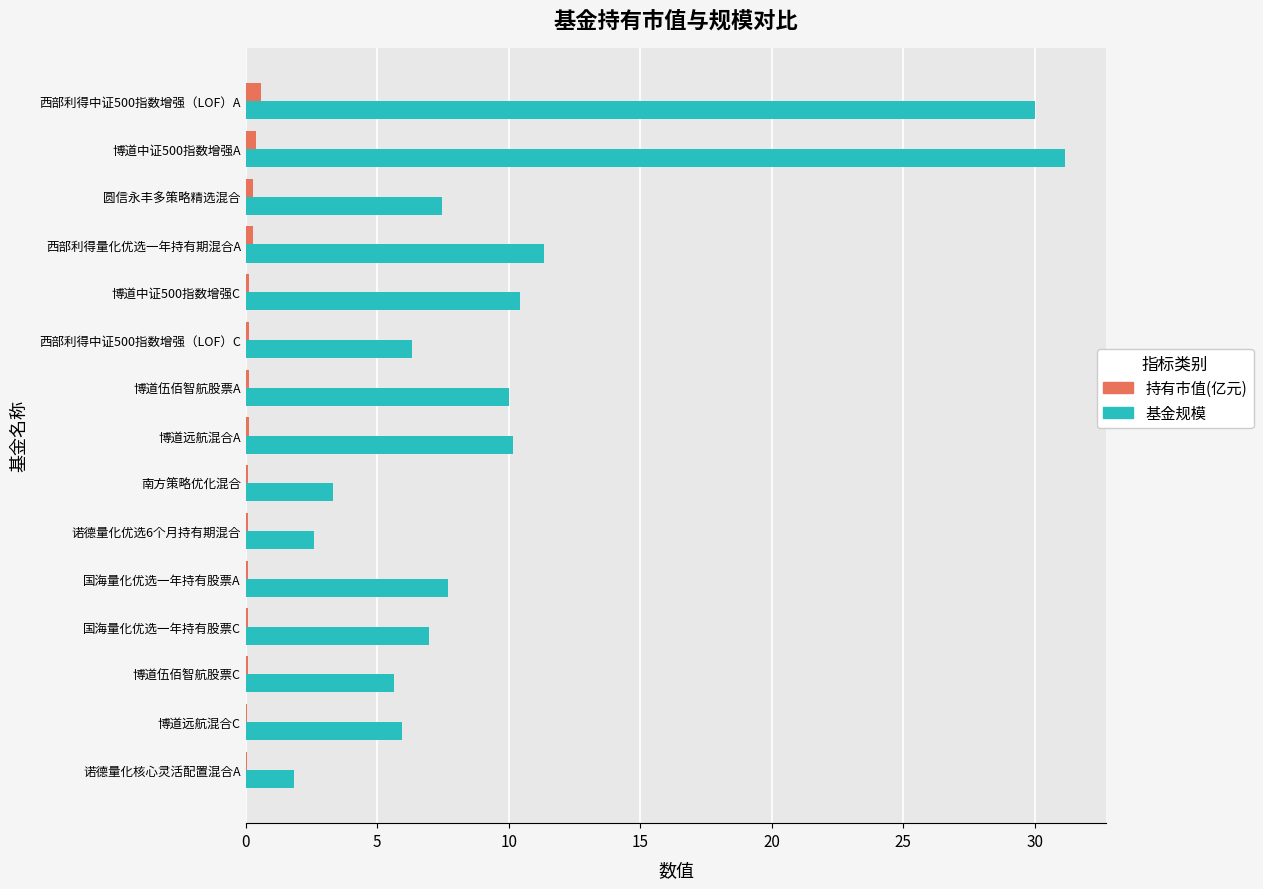

What is the sum of all 持有市值(亿元) values?

2.5